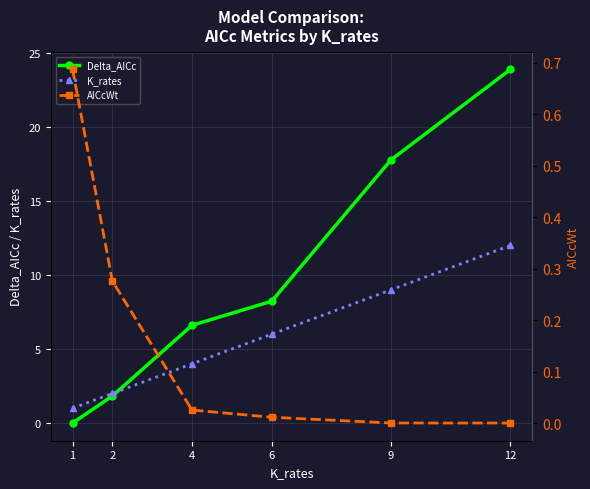

What are all the series names shown in the legend?

Delta_AICc, K_rates, AICcWt